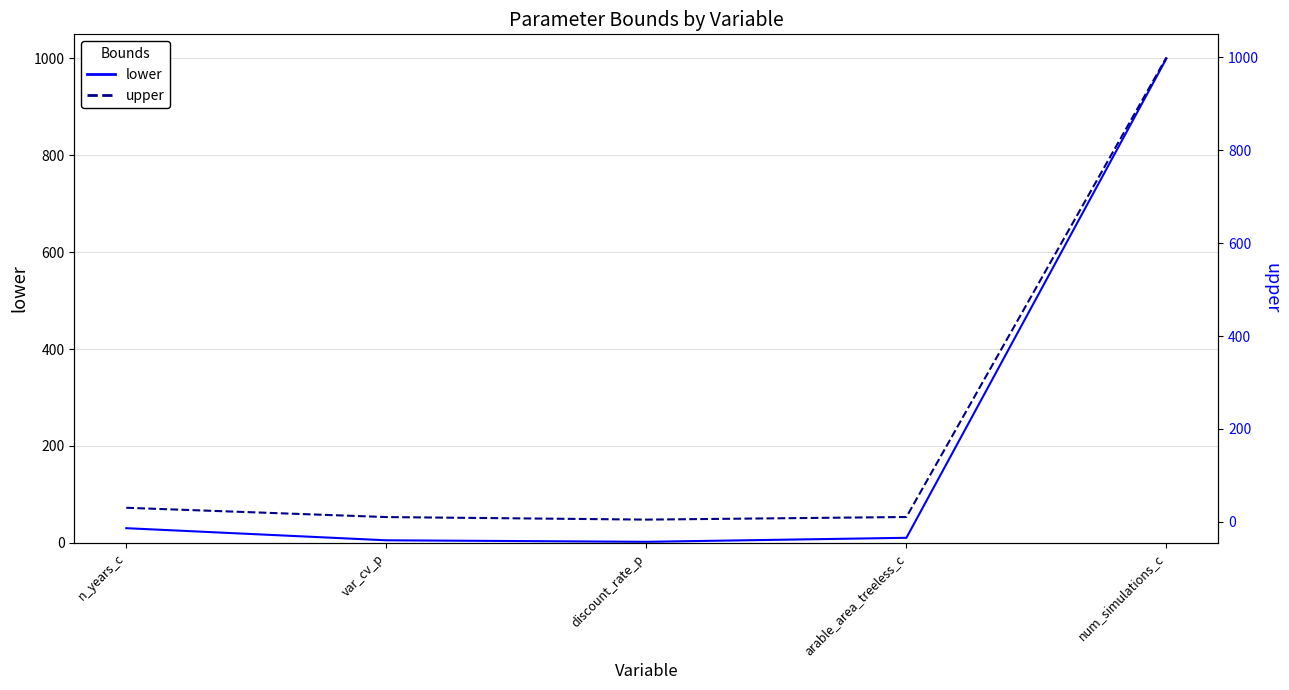

What position from the left is n_years_c?

1